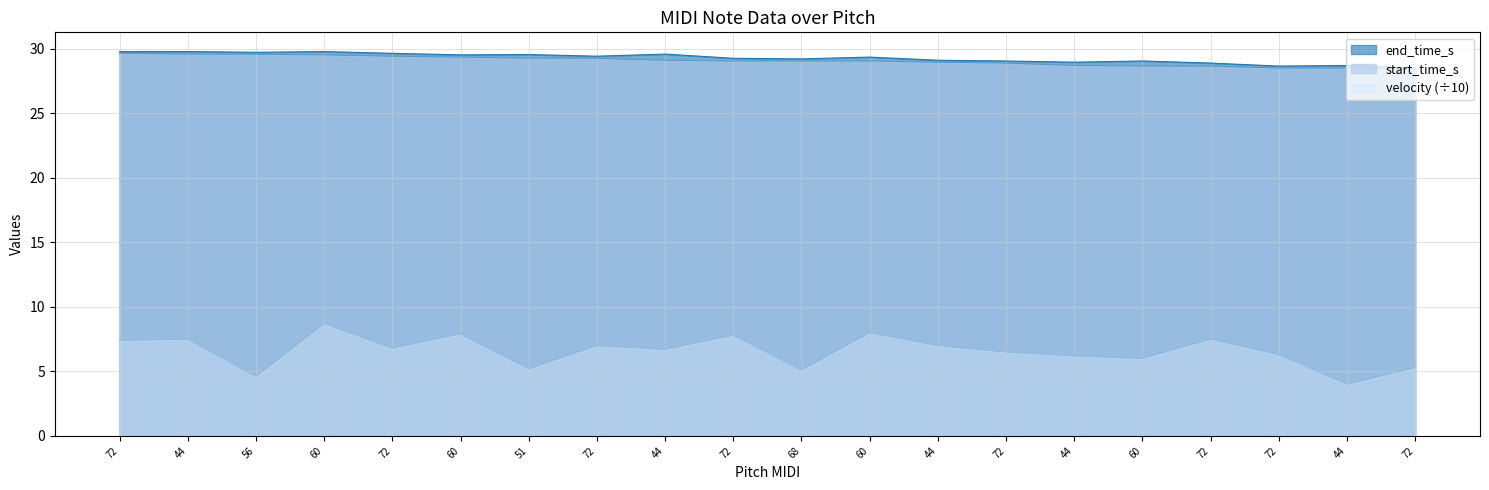

At which label does end_time_s first exceed 29?

72